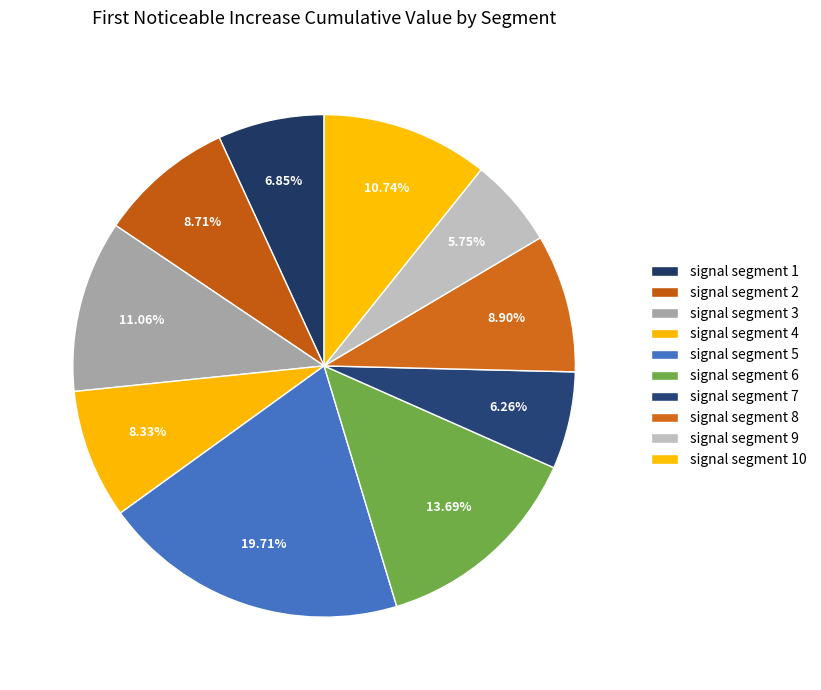

Count the number of slices in the pie.

10